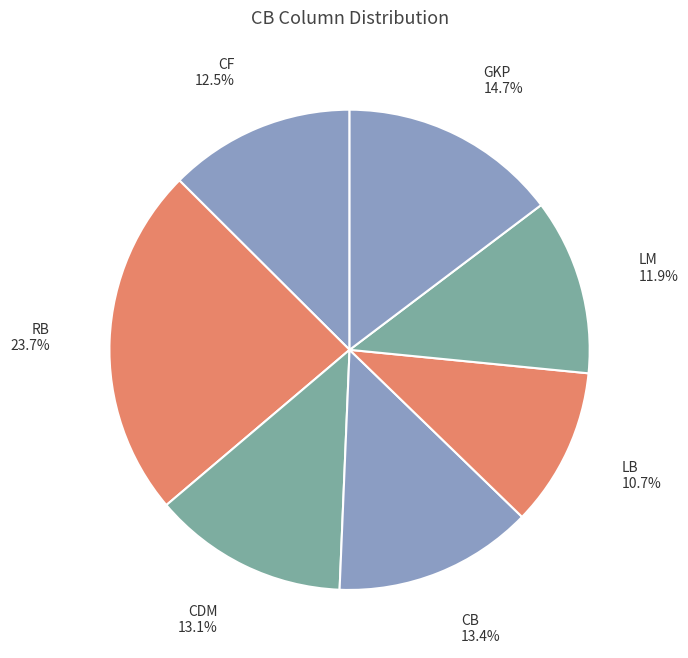

How many slices are in this pie chart?

7